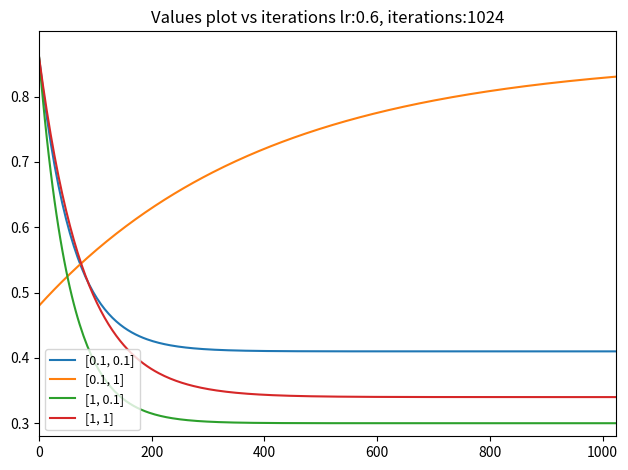

Which series has the largest total across all categories?

[0.1, 1]